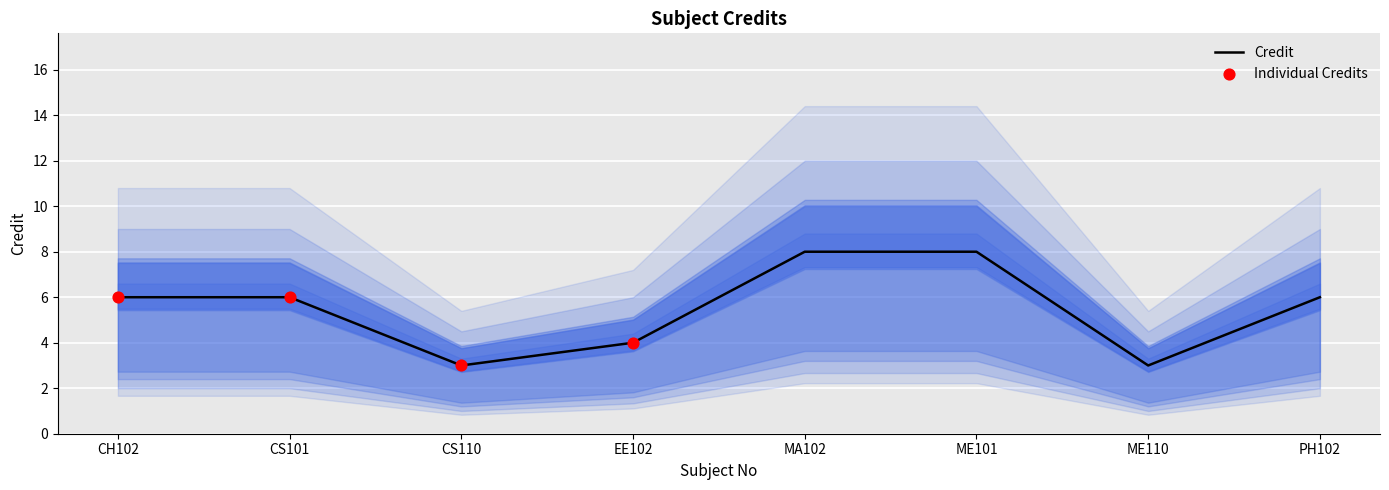

What is the change in value from MA102 to ME110?

-5